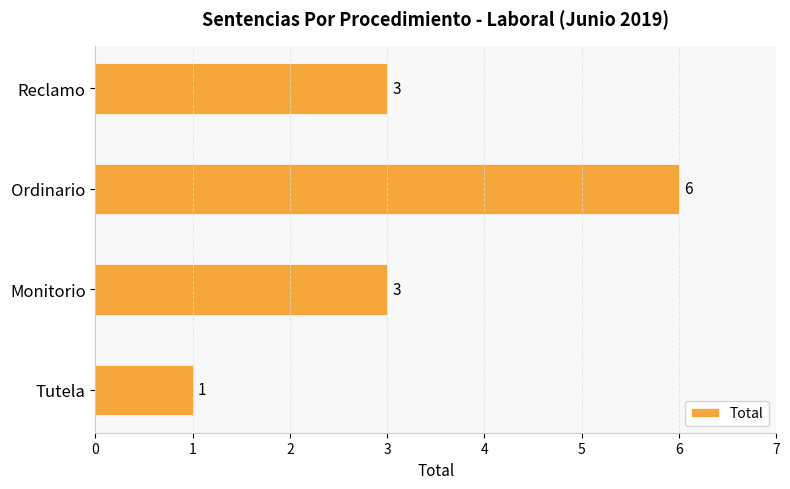

Are the bars grouped side by side (vs. stacked)?

No